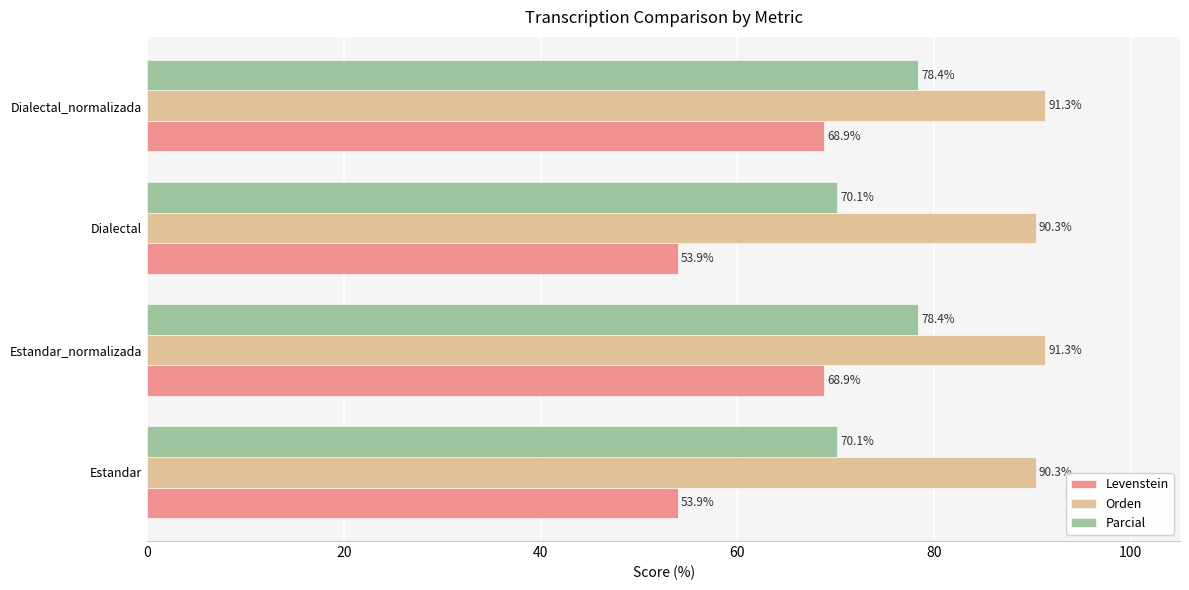

Is the value of Parcial at Estandar greater than the value of Levenstein at Dialectal_normalizada?

Yes